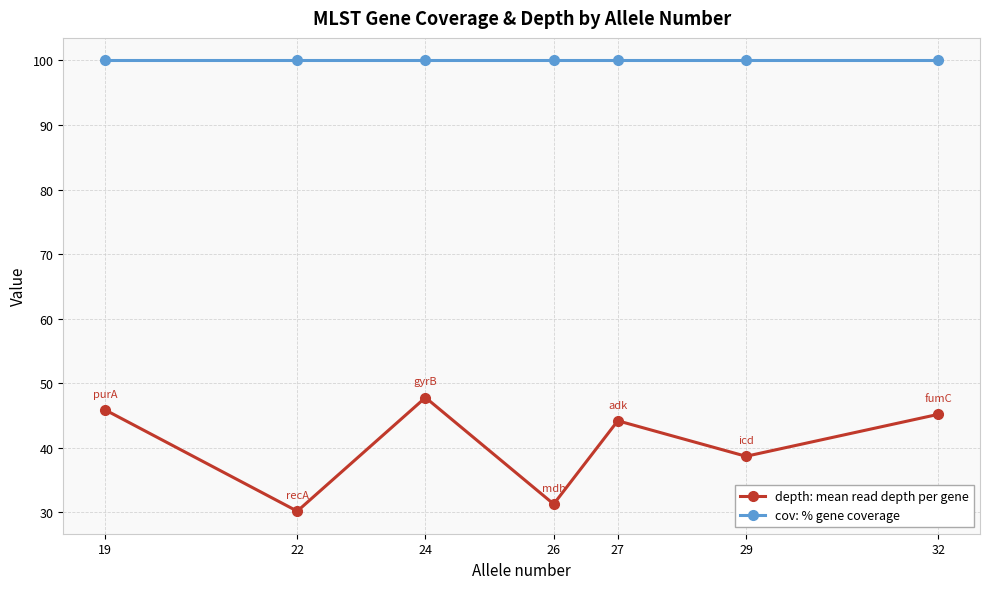

At 22, list the series in order from largest to smallest.

cov: % gene coverage, depth: mean read depth per gene